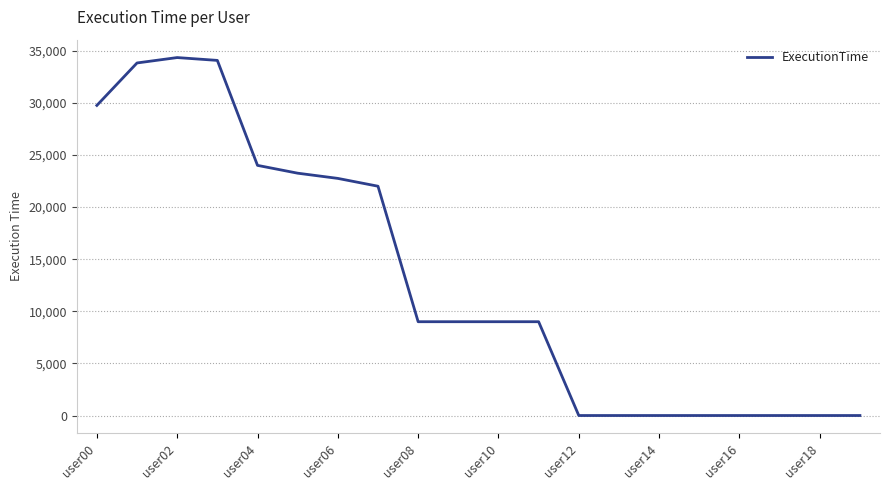

What is the greatest value displayed?

34343